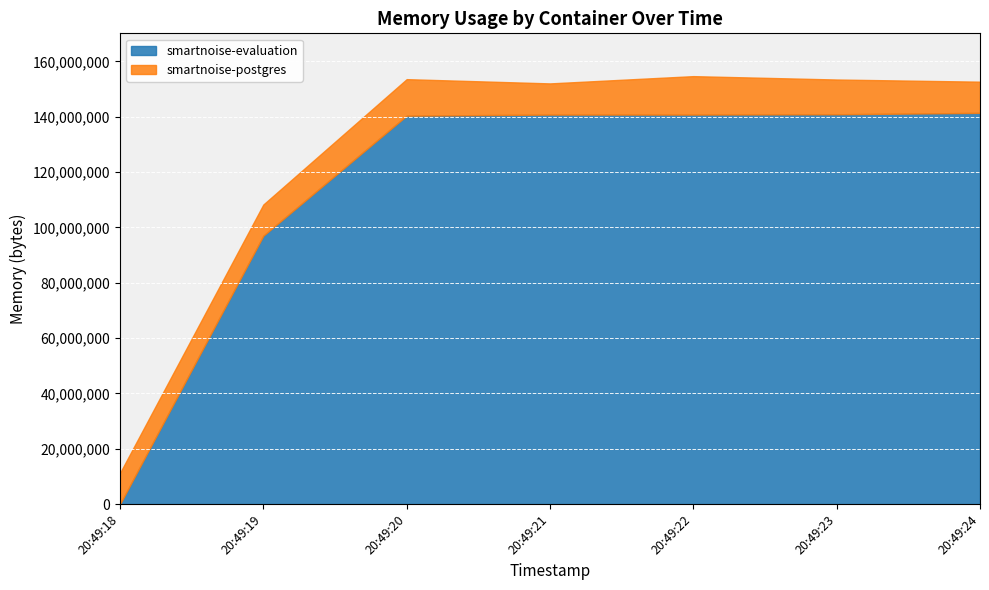

How many intersections are there between smartnoise-evaluation and smartnoise-postgres?

1